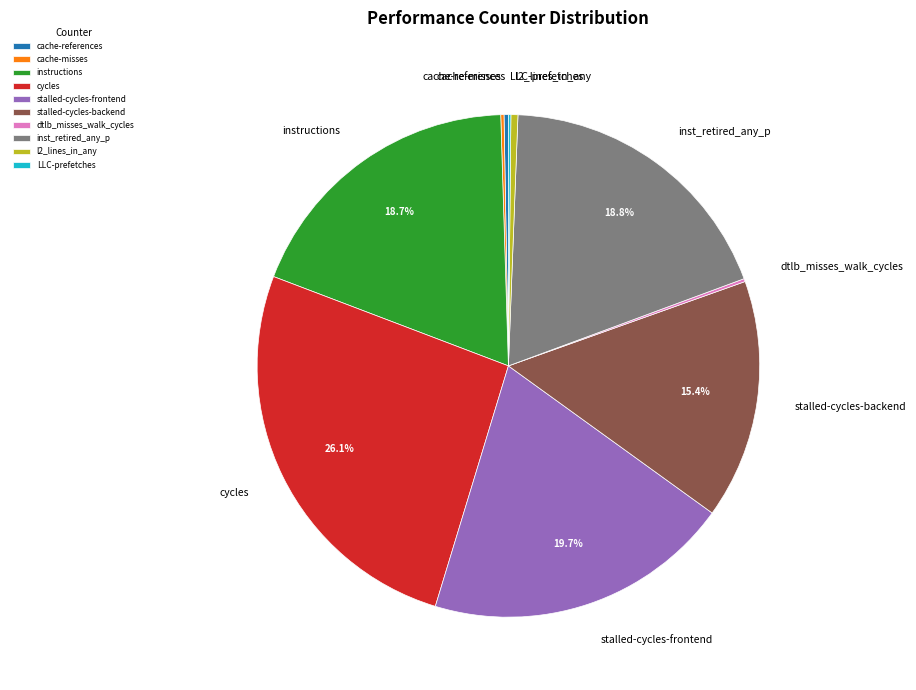

To the nearest percent, what is the difference between the largest and smallest slice percentages?

26%